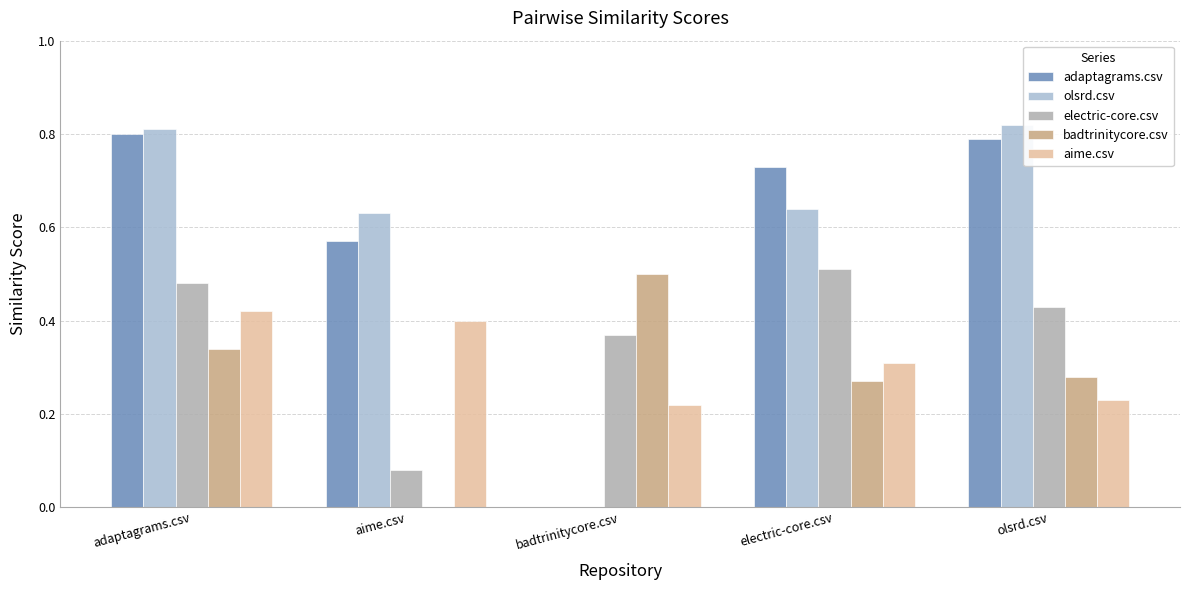

Is it true that olsrd.csv equals 0.4 at electric-core.csv?

False